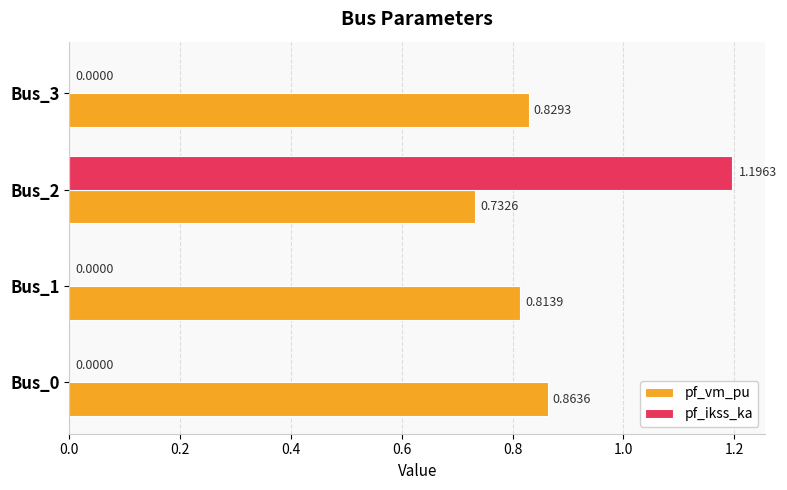

Between Bus_0 and Bus_2, which series saw the biggest shift?

pf_ikss_ka